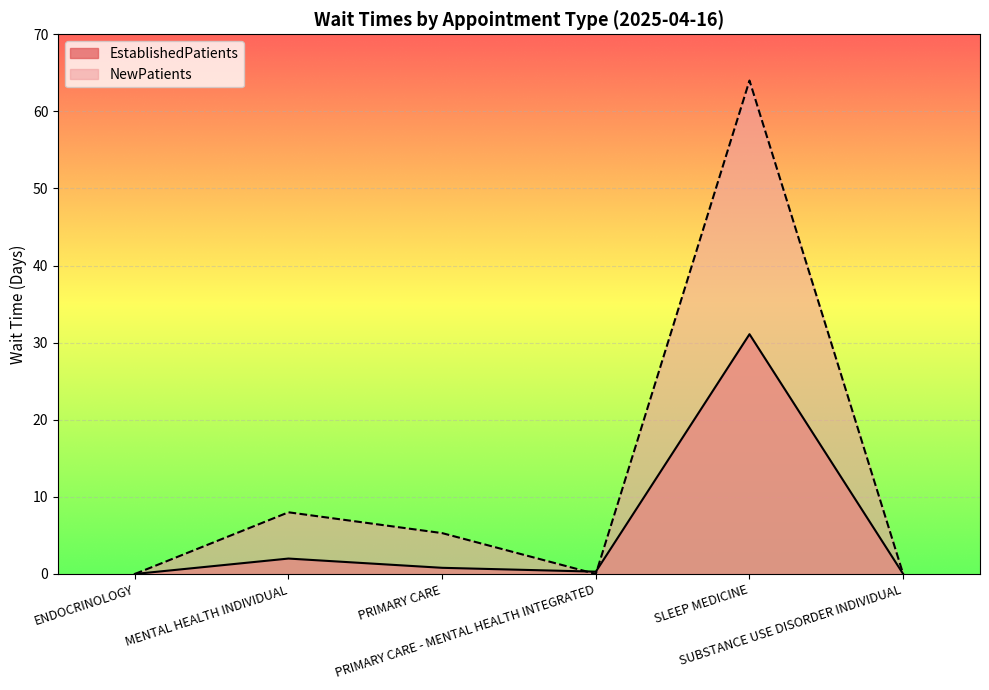

Which series has the largest total across all categories?

NewPatients